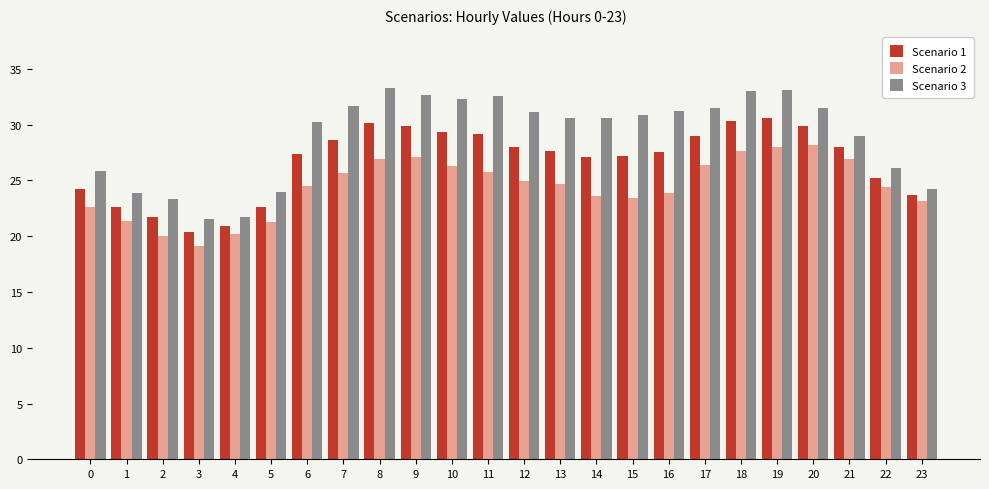

What are all the series names shown in the legend?

Scenario 1, Scenario 2, Scenario 3